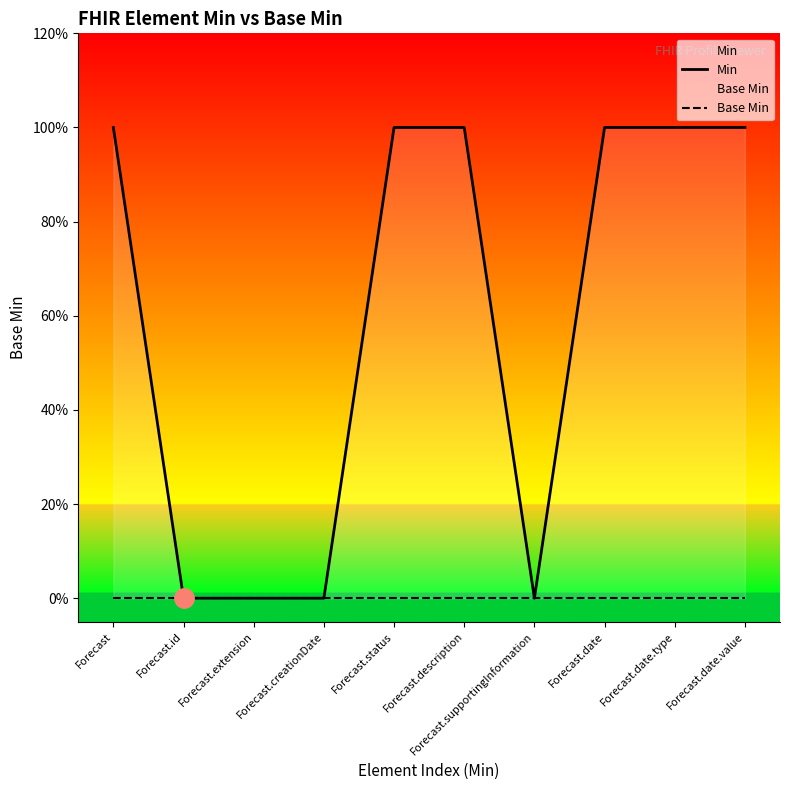

True or false: Min and Base Min intersect in this chart.

False